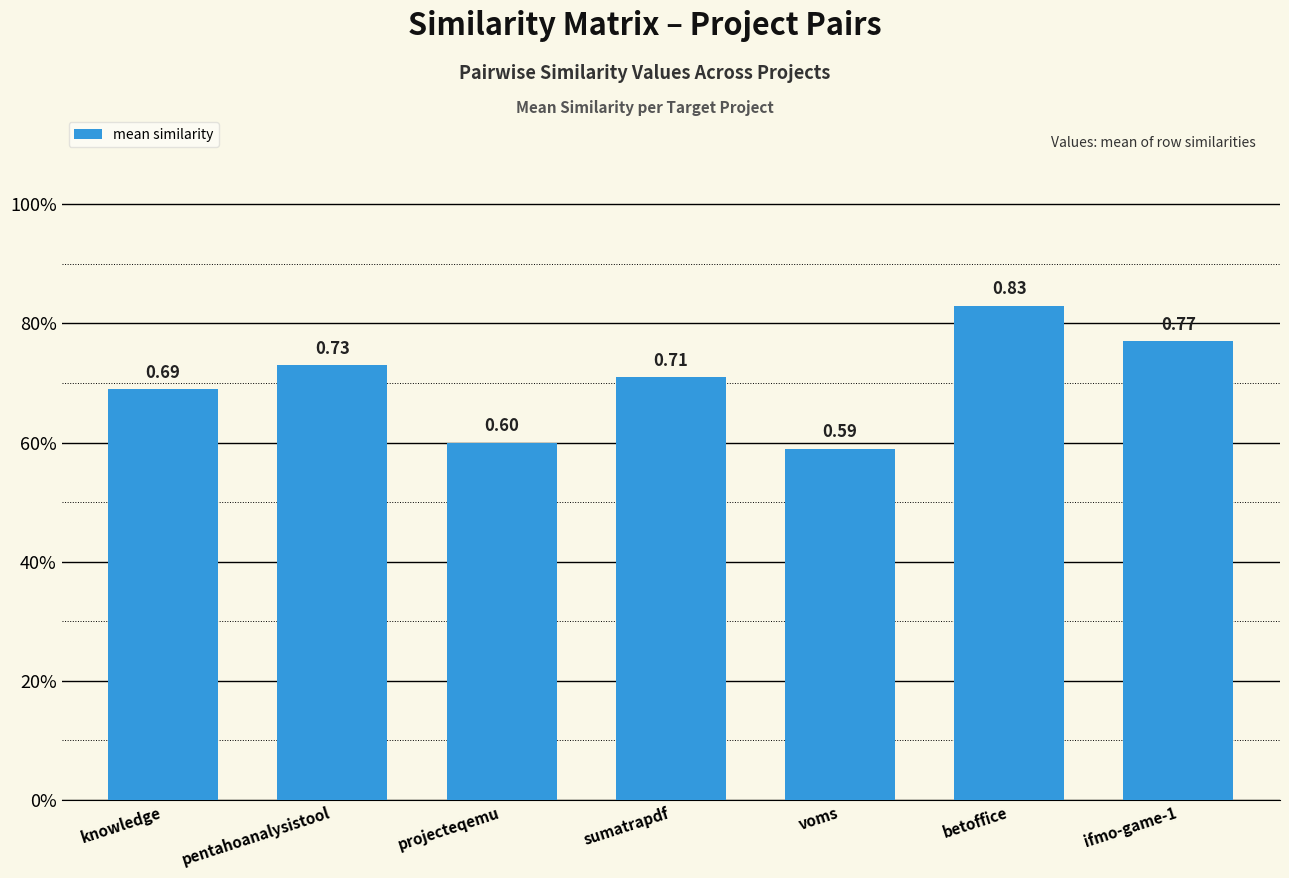

List the labels in order of value, smallest first.

voms, projecteqemu, knowledge, sumatrapdf, pentahoanalysistool, ifmo-game-1, betoffice